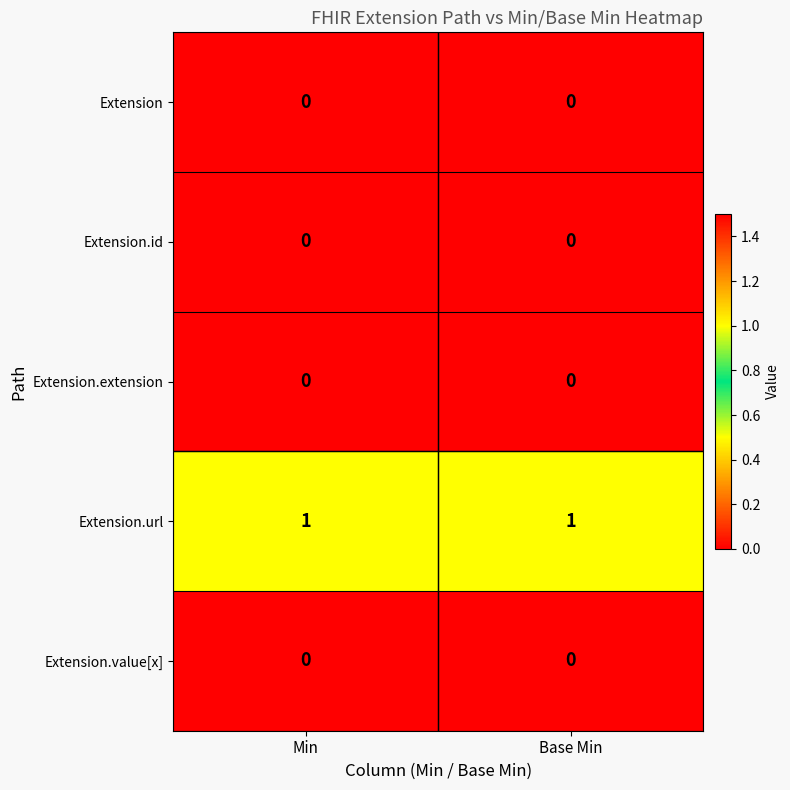

The Extension.url series shows 1 at Min. True or false?

True